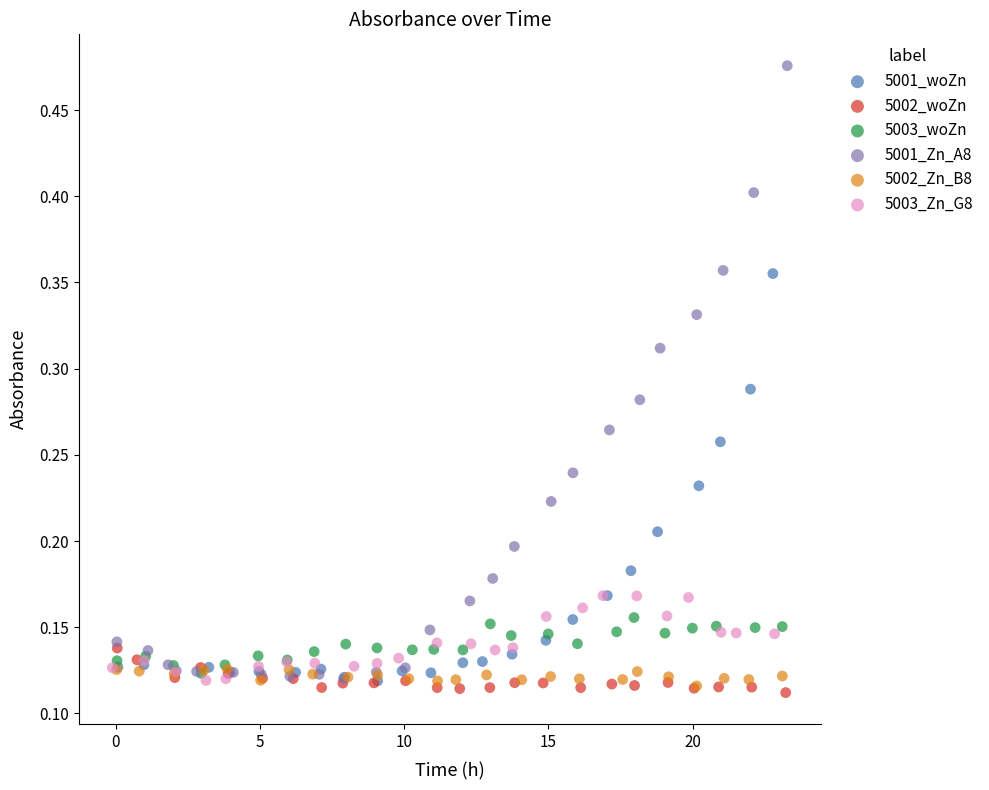

Which series contains the lowest Y value?

5002_woZn